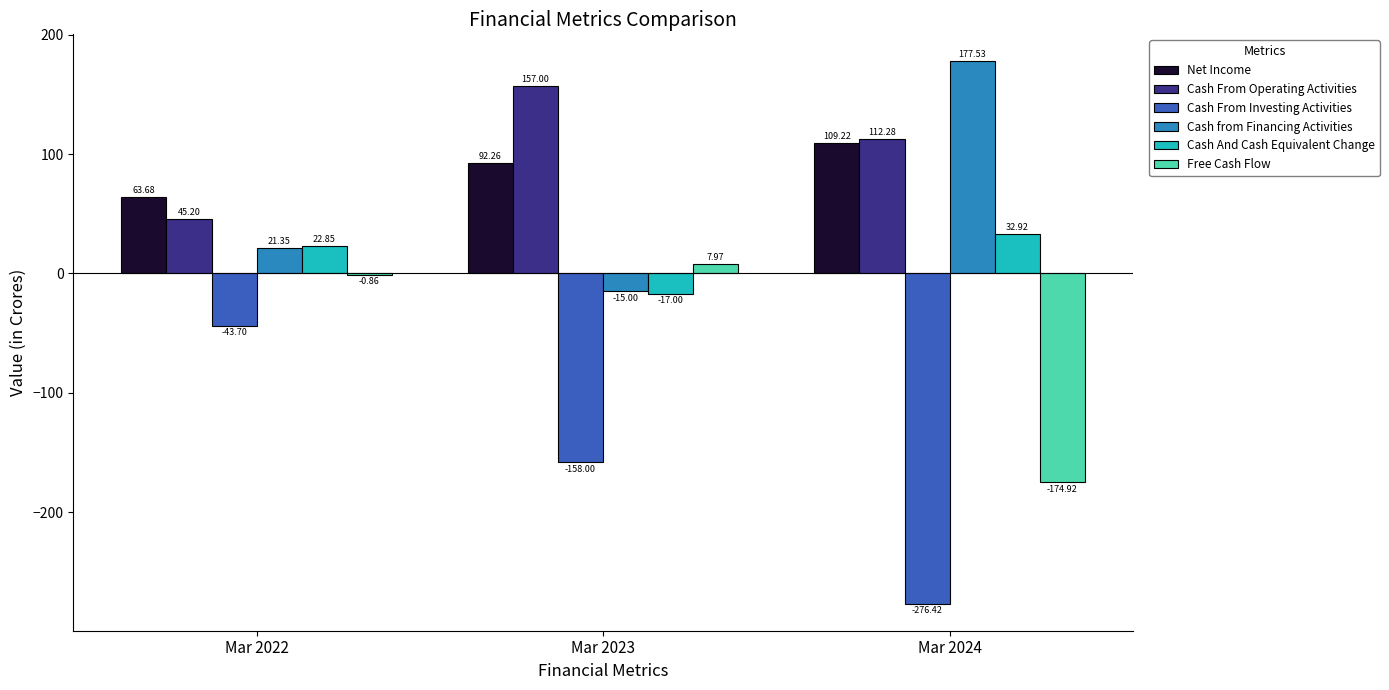

What is the sum of the Cash From Investing Activities values at Mar 2022 and Mar 2024?

-320.1